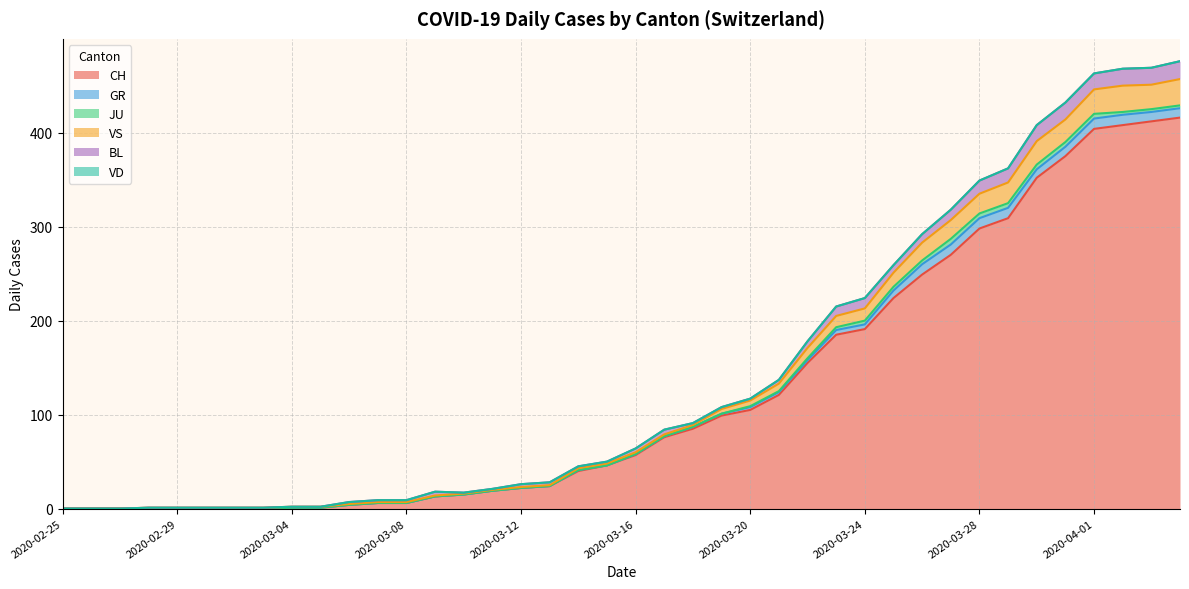

The VS series shows 1 at 2020-02-28. True or false?

True